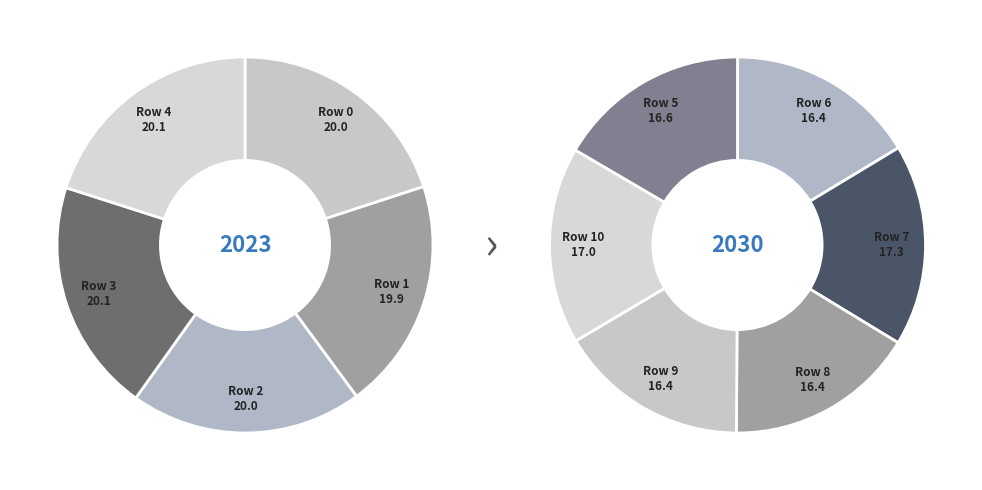

Do 2 and 4 together represent more than half of the pie?

No